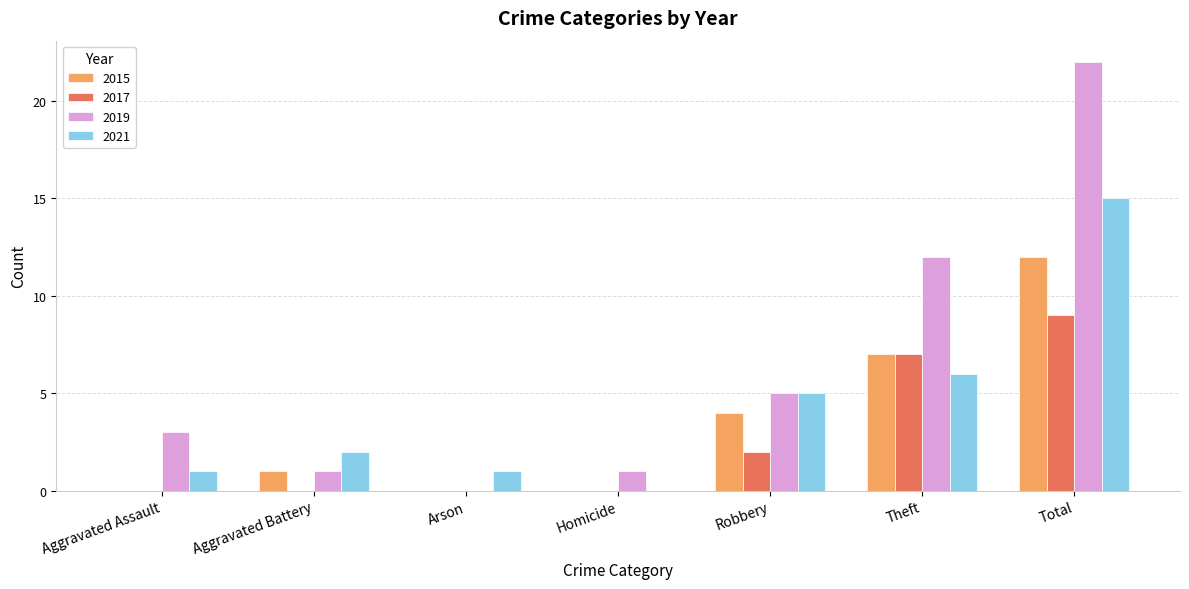

Which series changed the most between Aggravated Battery and Total?

2019